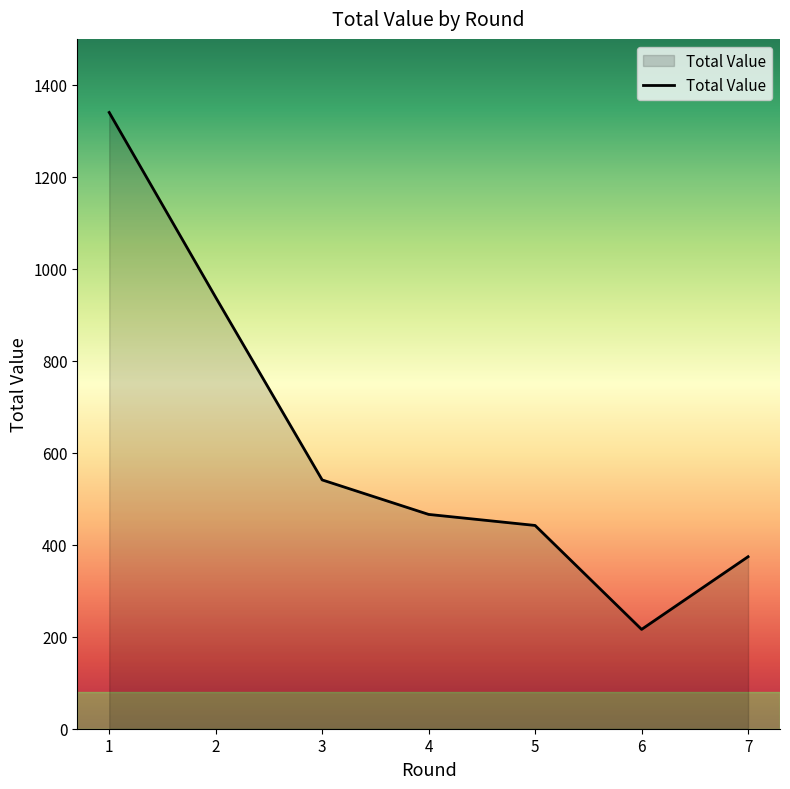

Reading right to left, what are all the values shown in this chart?

7=374	6=216	5=442	4=466	3=541	2=938	1=1340